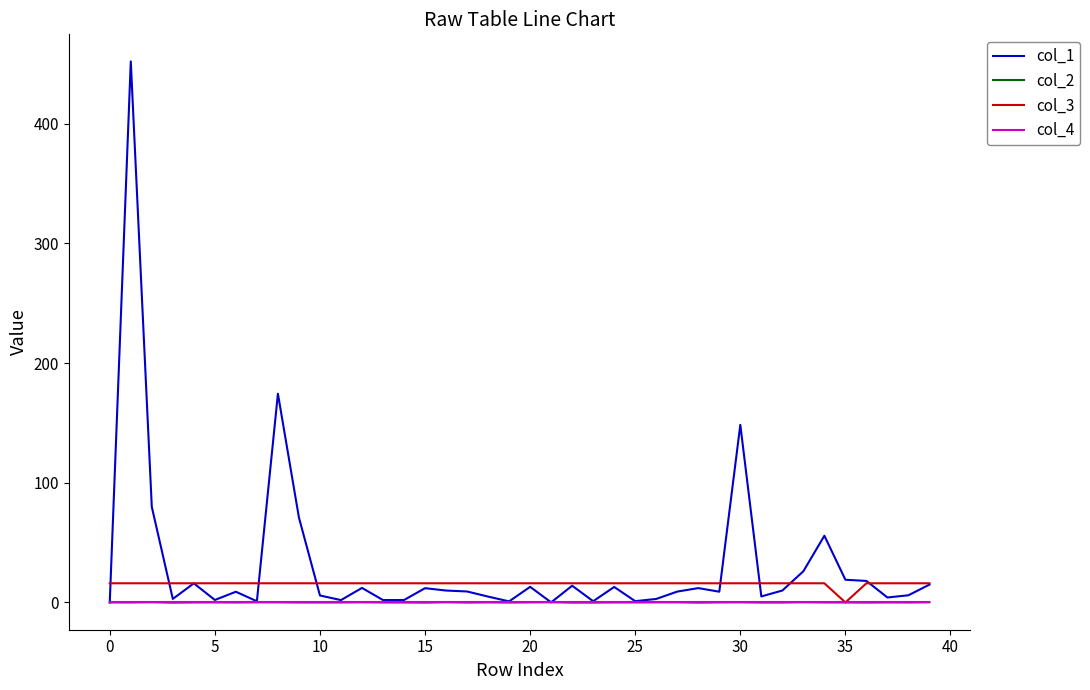

Which series has the largest range (max minus min)?

col_1